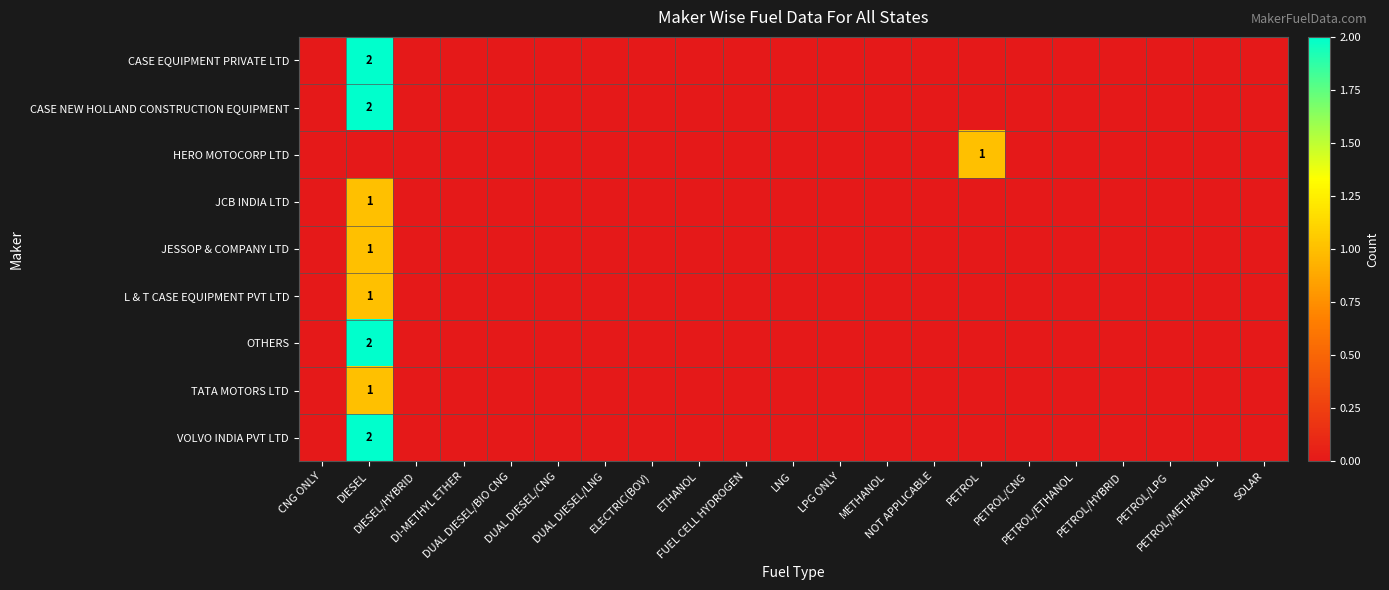

What is the difference between the maximum and minimum values in the OTHERS series?

2